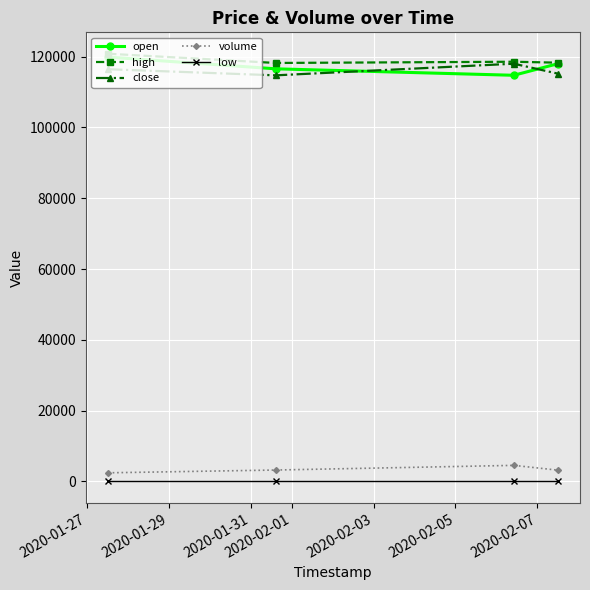

What is the lowest value of the close series?

114700